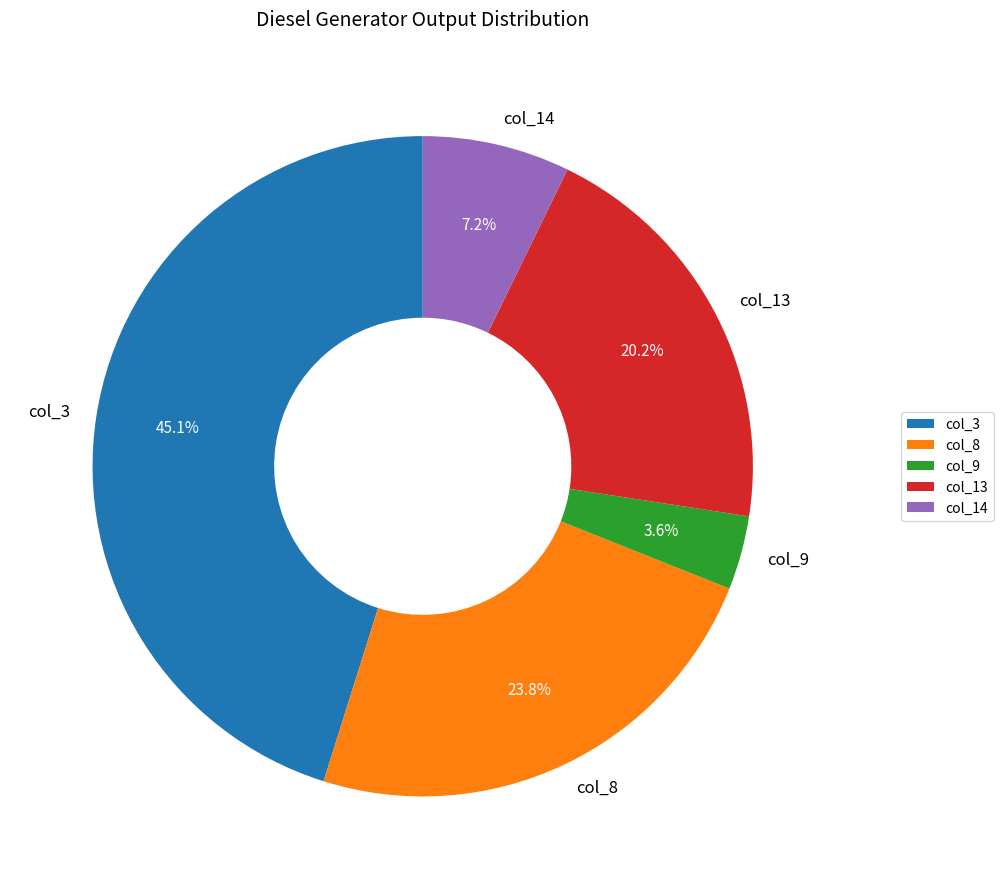

What percentage is NOT represented by col_9?

96.4%